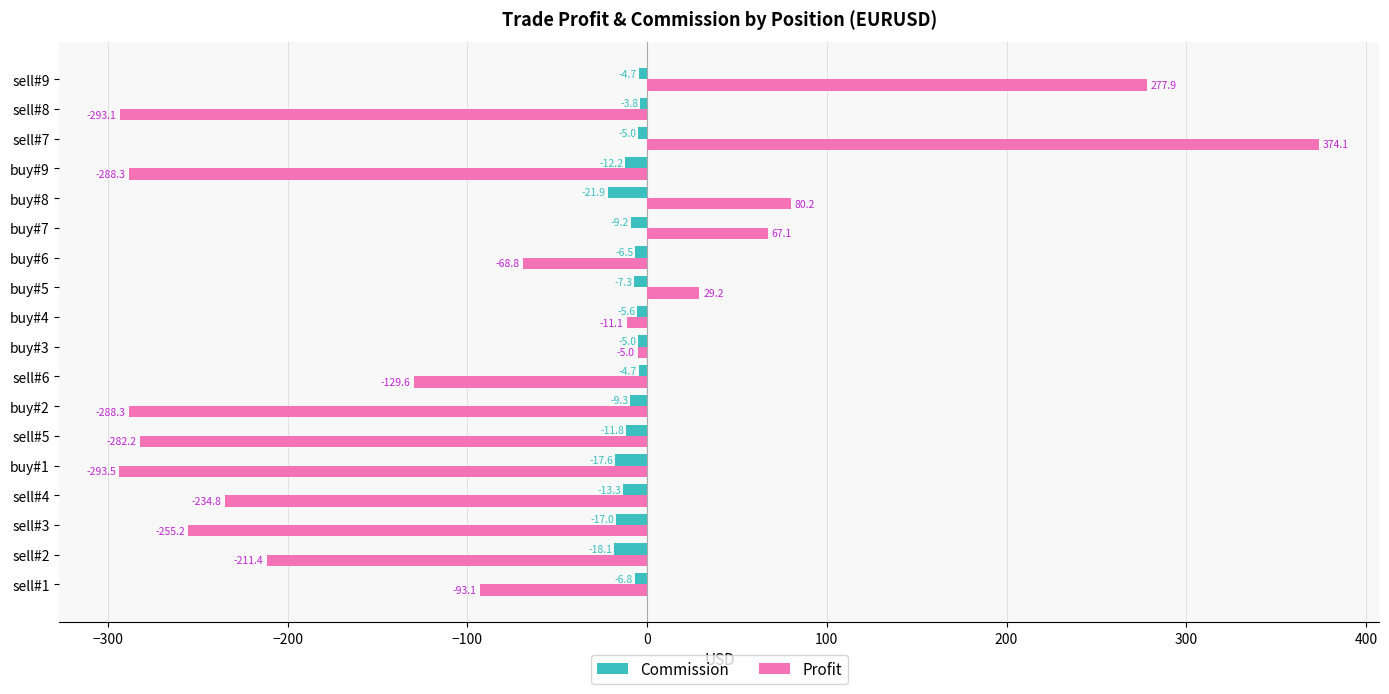

What is the minimum value shown in the chart?

-293.5